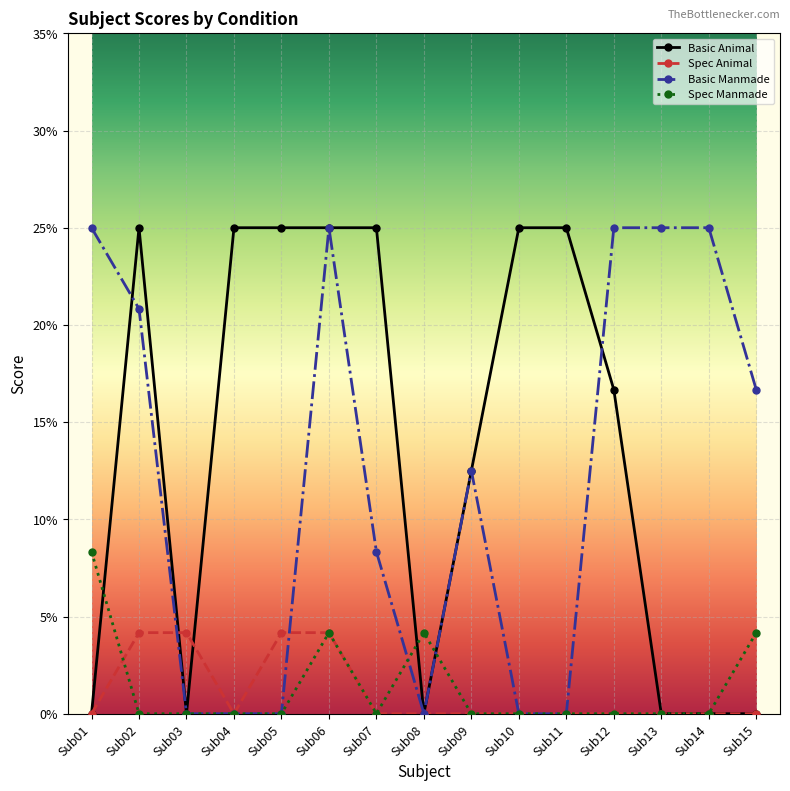

How many times do Basic Manmade and Spec Animal cross each other?

2